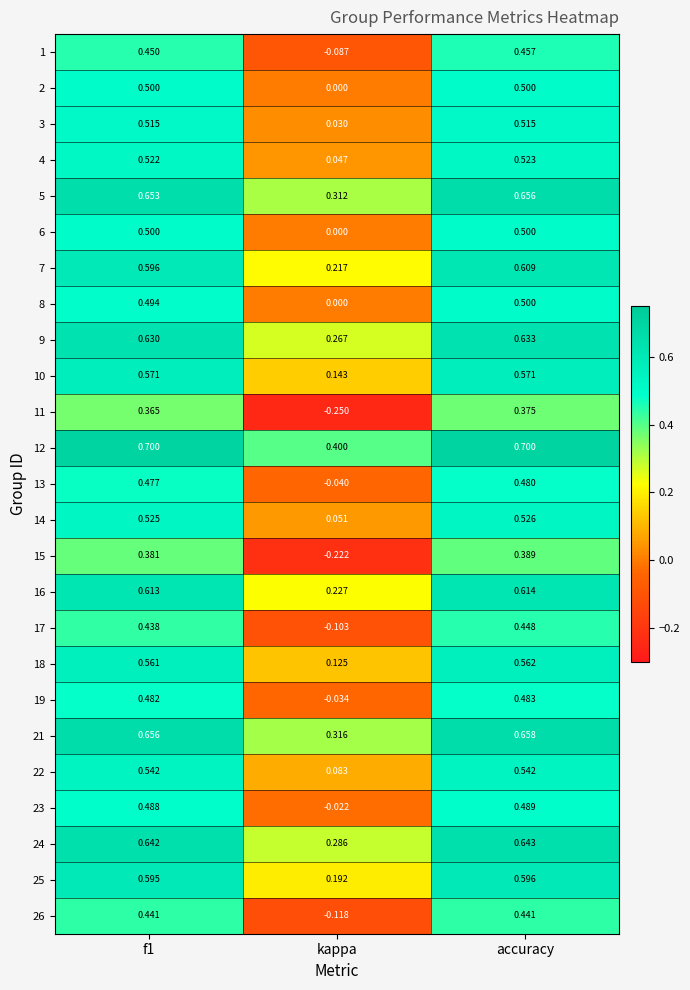

What is the total value across all series at kappa?

1.8